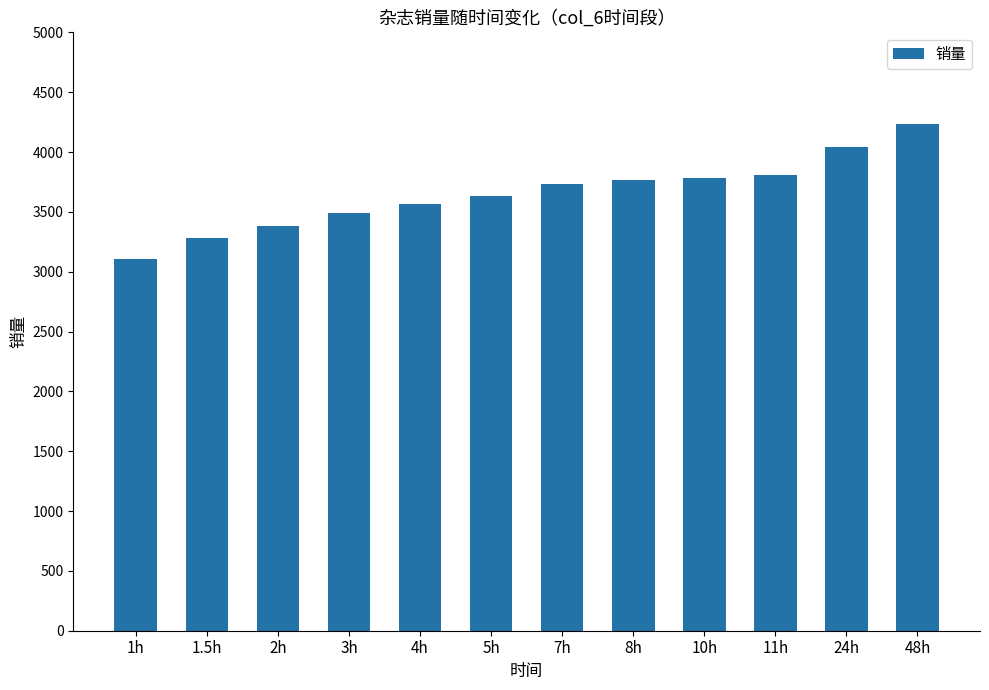

What position from the left is 11h?

10